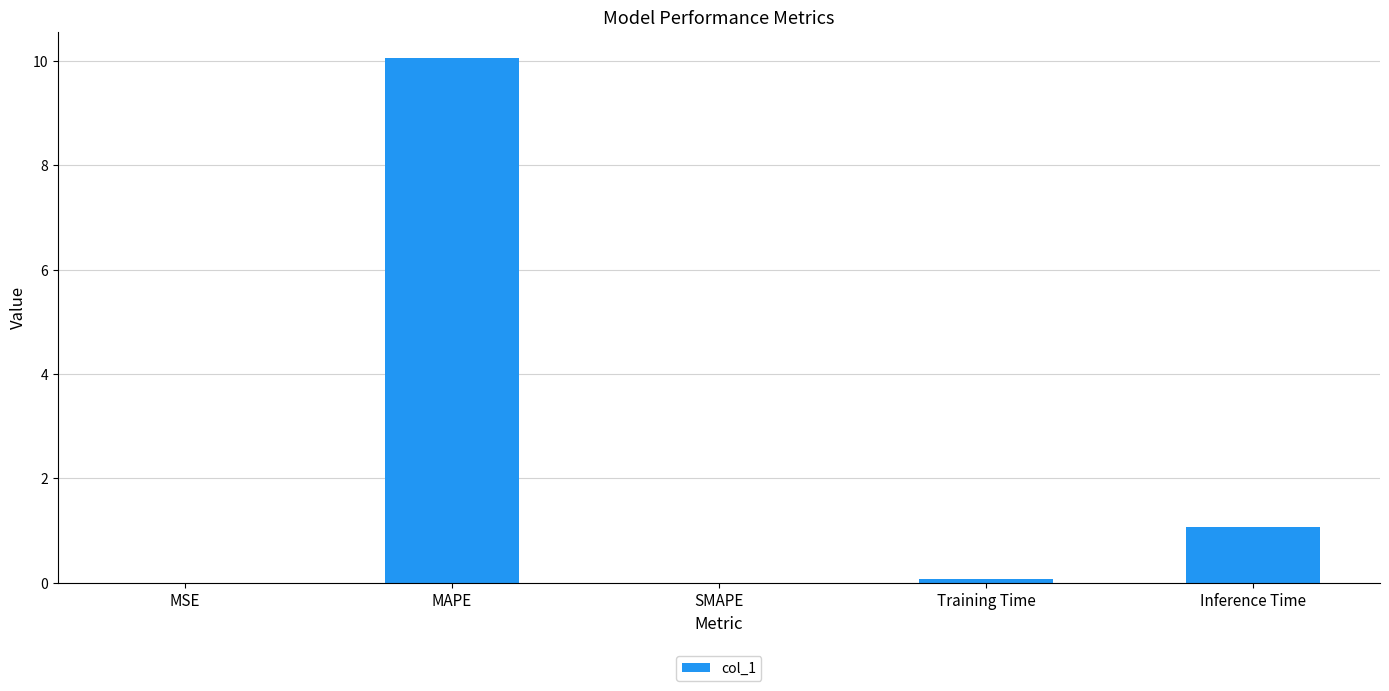

What is the sum of the values at MSE and MAPE?

10.1